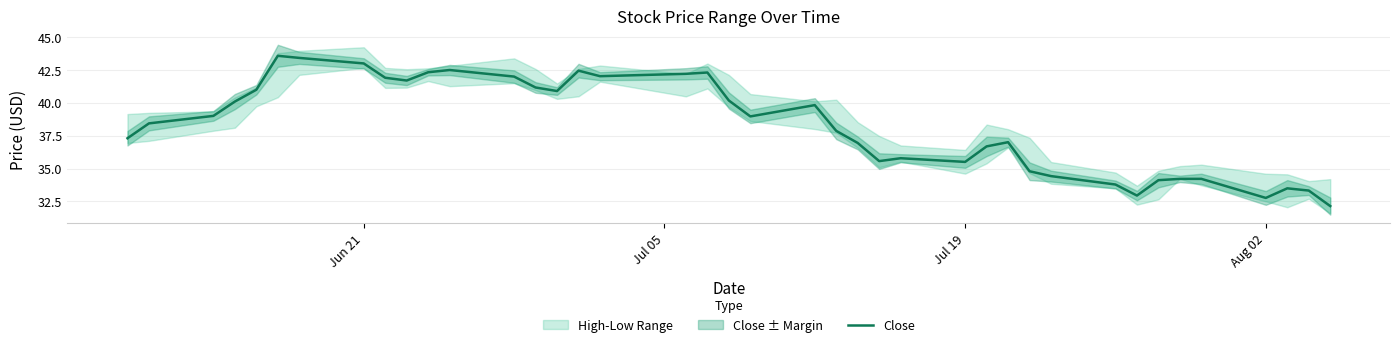

What is the maximum value for Close?

43.6